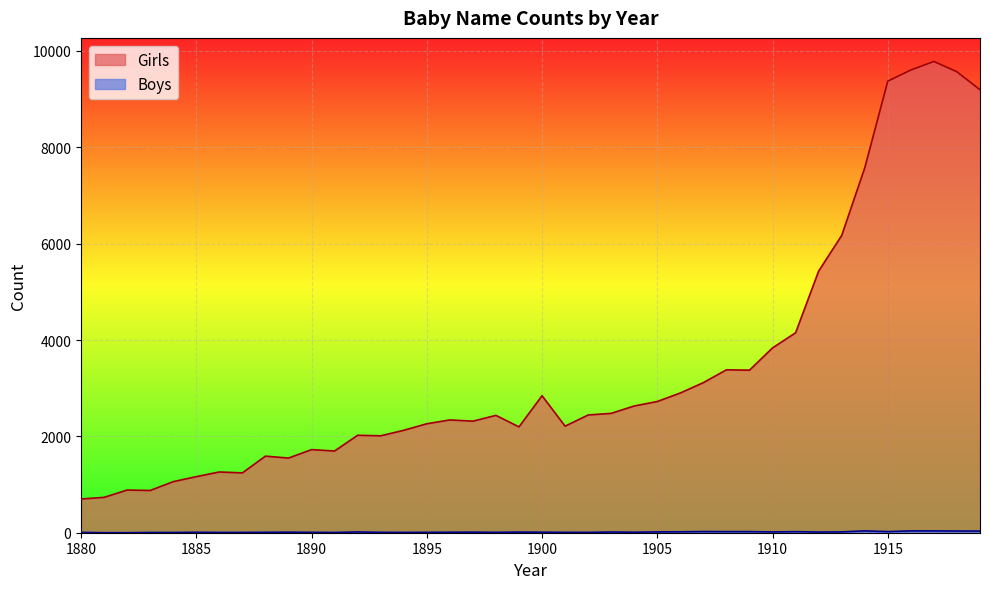

Reading left to right, extract all data points from this chart.

Girls: 700	734	886	877	1060	1164	1261	1242	1590	1550	1725	1696	2023	2012	2126	2262	2341	2316	2436	2197	2844	2212	2444	2478	2631	2724	2901	3116	3382	3374	3837	4151	5431	6171	7574	9375	9605	9783	9568	9195
Boys: 7	0	0	5	5	9	6	6	9	11	8	5	16	8	6	8	10	12	8	13	11	8	7	15	10	17	19	24	23	23	16	22	14	17	38	23	38	38	35	34